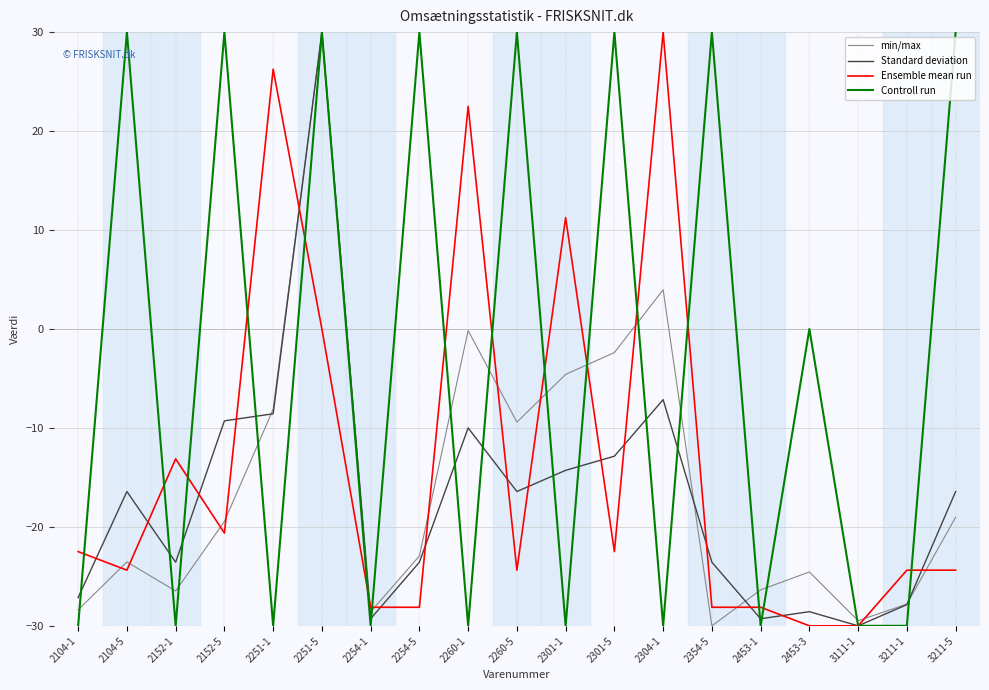

What position from the left is 2104-1?

1